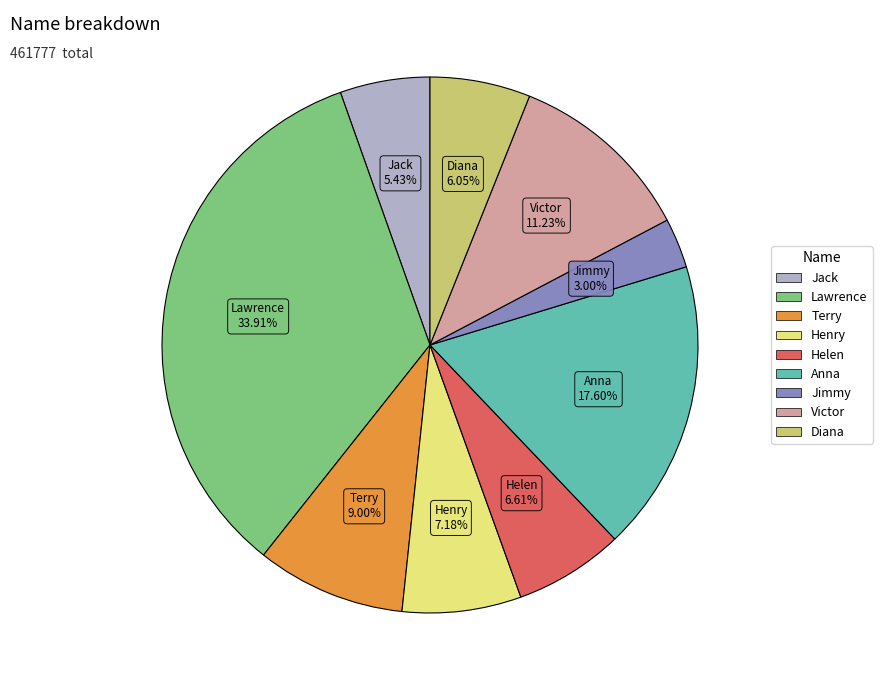

To the nearest percent, what is the average slice percentage?

11%